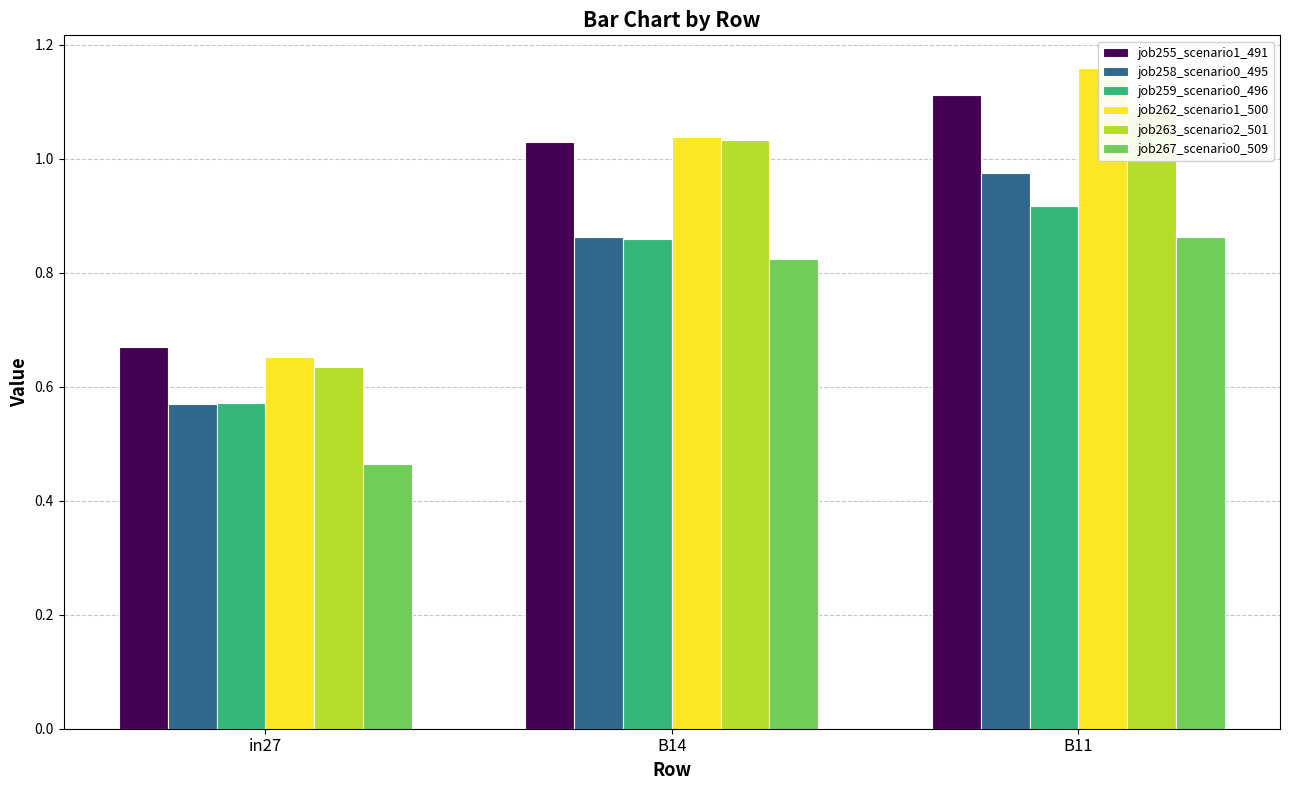

Which has a higher value, in27 or B14?

B14